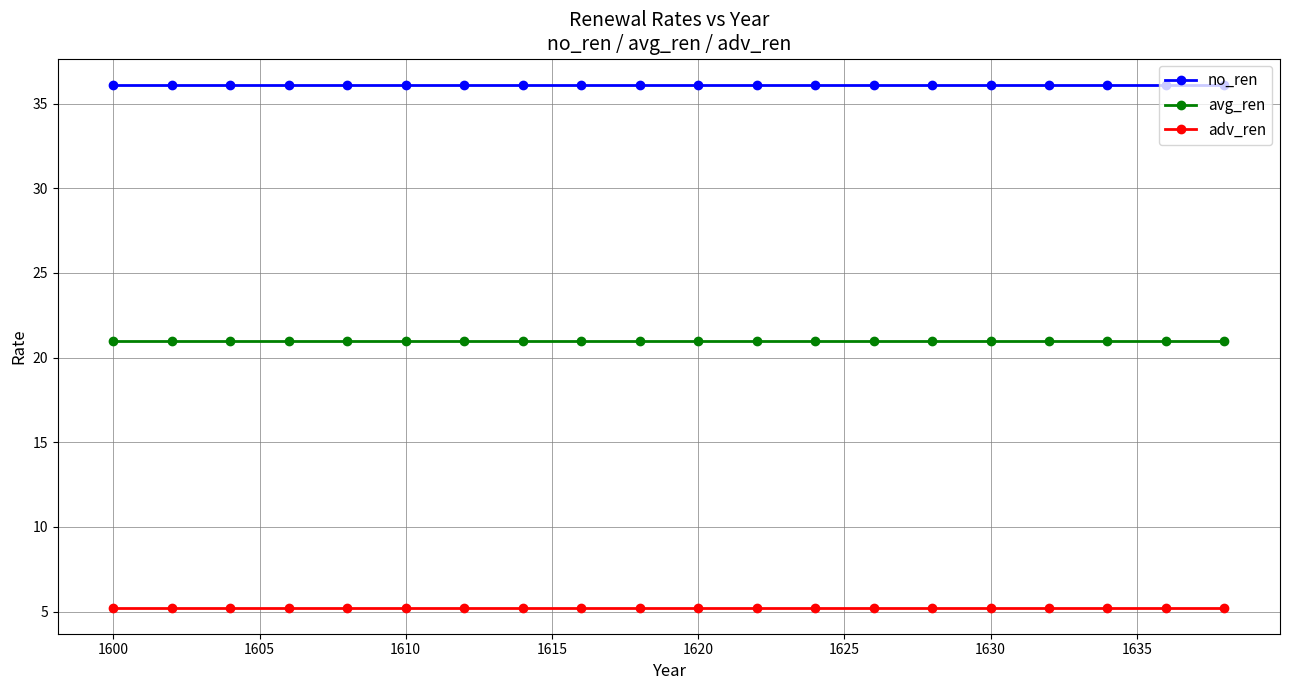

What is the minimum value for avg_ren?

21.0